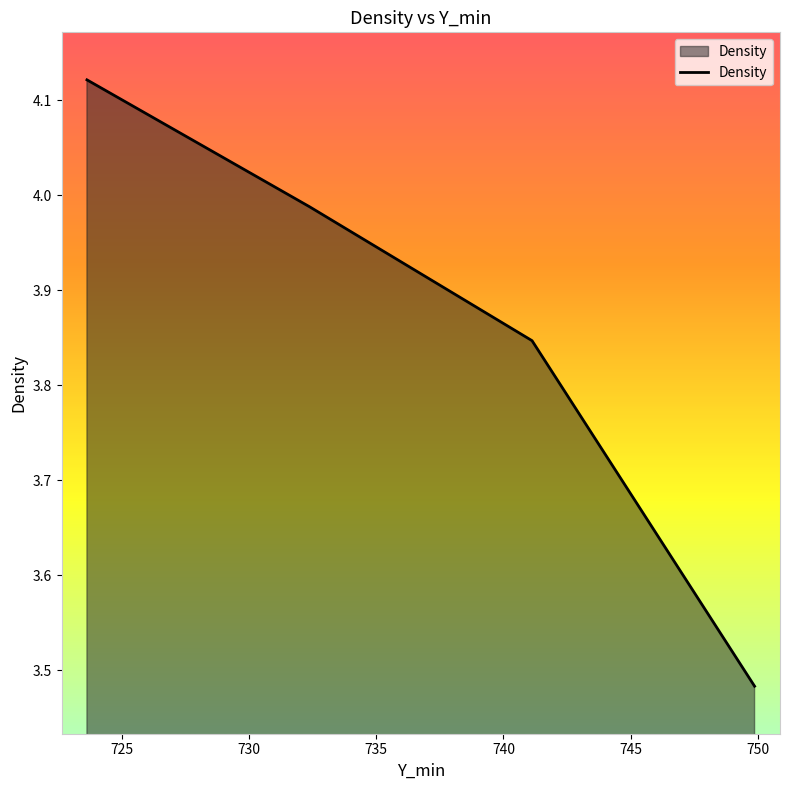

What is the difference between the second highest and minimum values?

0.5